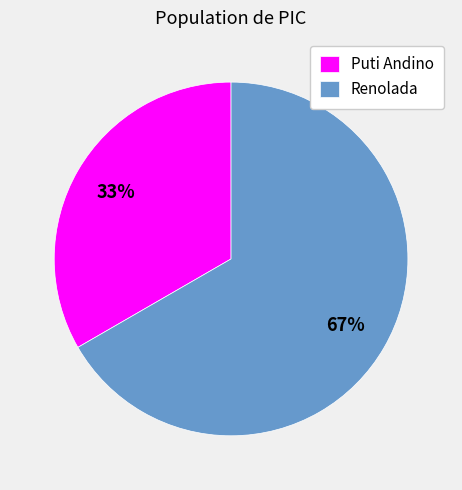

Approximately how many times larger is the value at Renolada compared to Puti Andino?

2.0